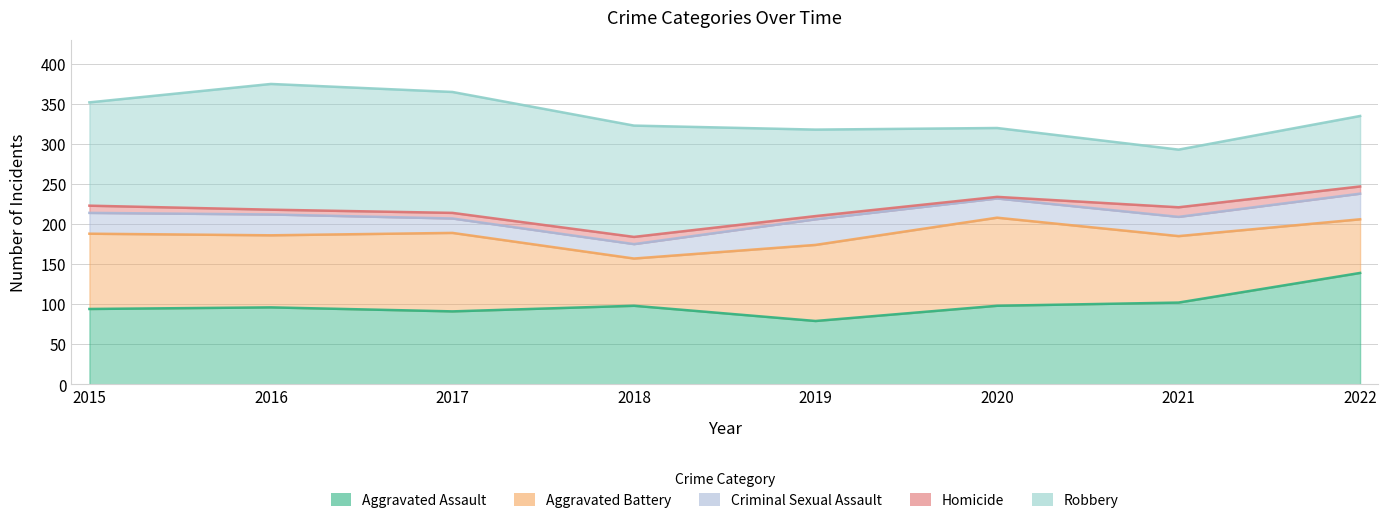

Where does the Criminal Sexual Assault series first go above 26?

2019